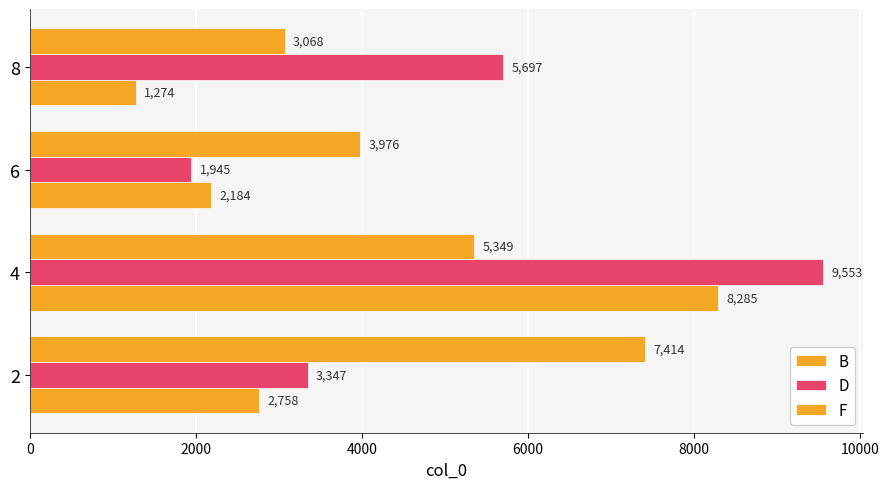

List the series in order of their peak value, lowest first.

F, B, D